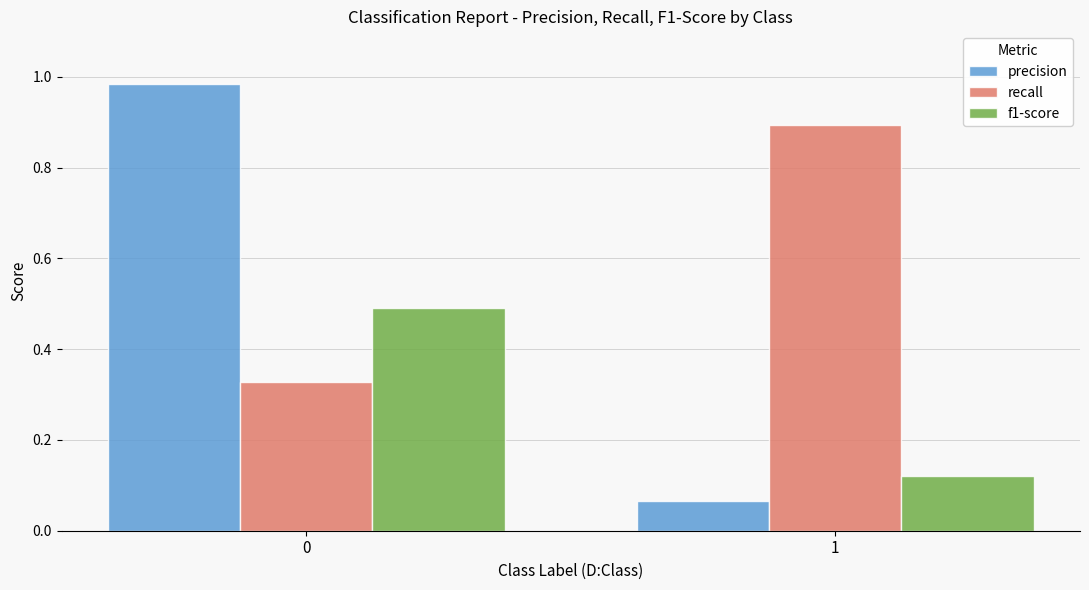

Rank the series by their maximum value, from lowest to highest.

f1-score, recall, precision